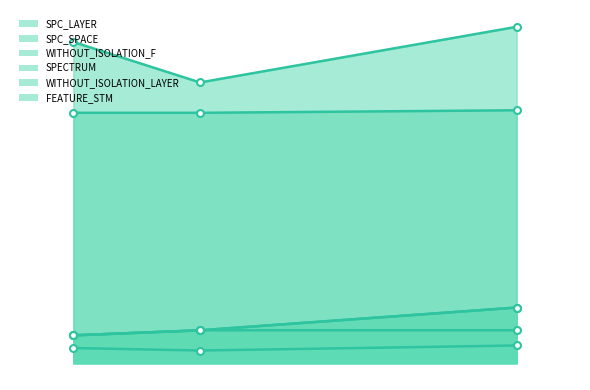

What is the sum of all FEATURE_STM values?

298